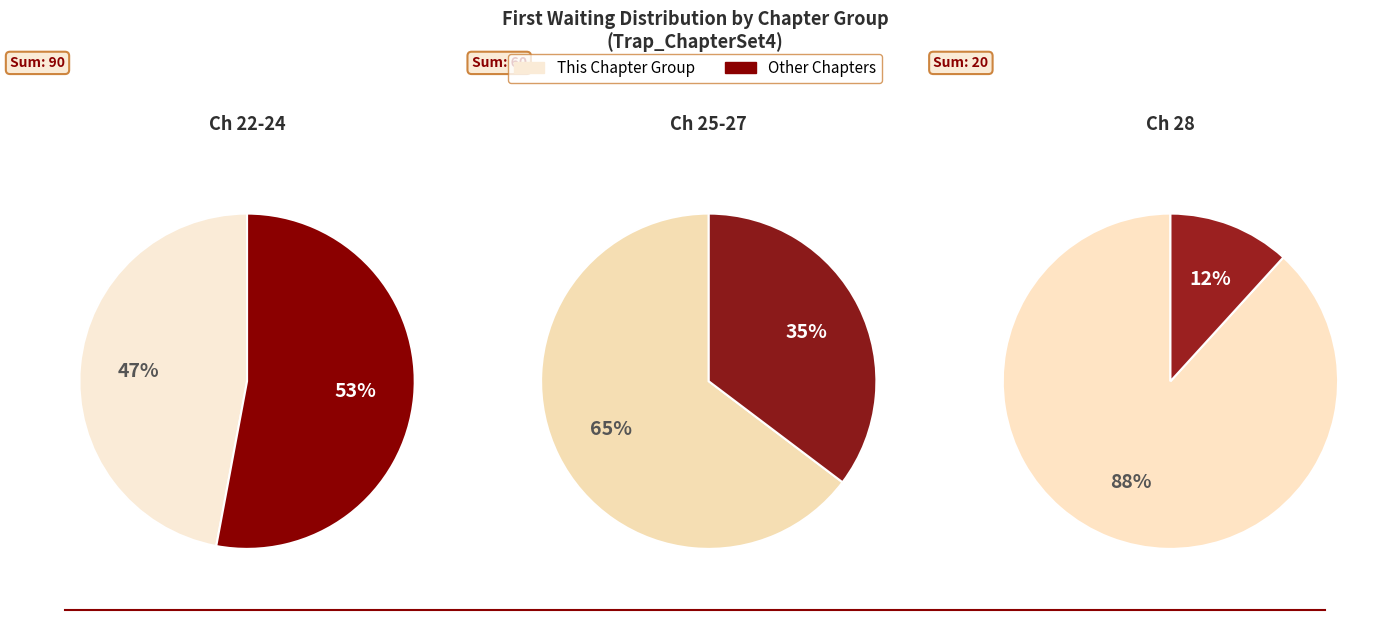

What is the smallest slice in the pie chart?

28